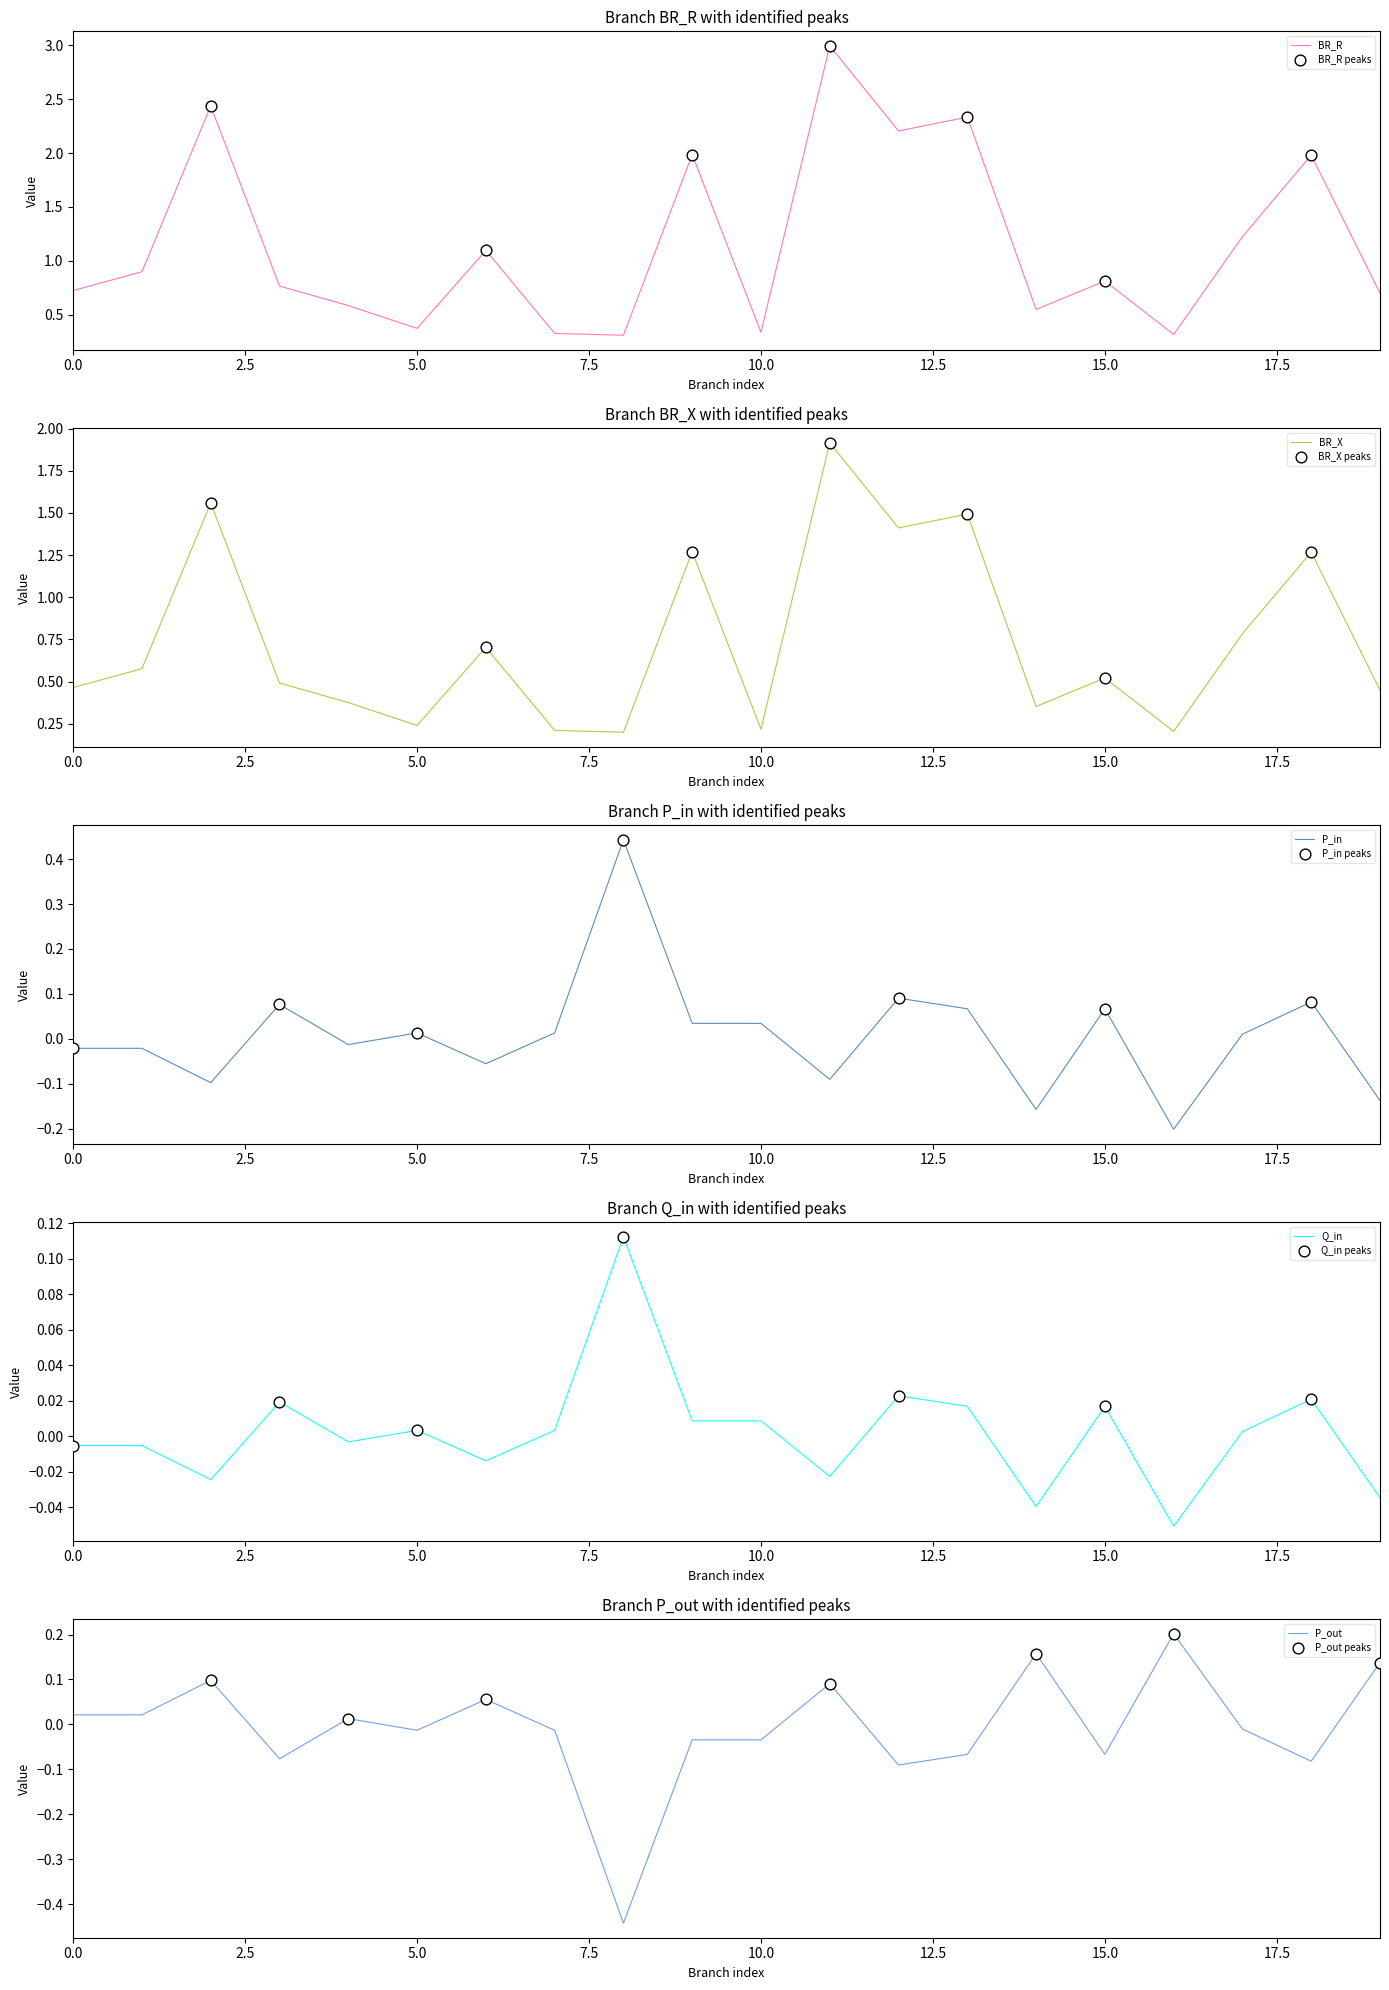

Which series has the largest total across all categories?

BR_R